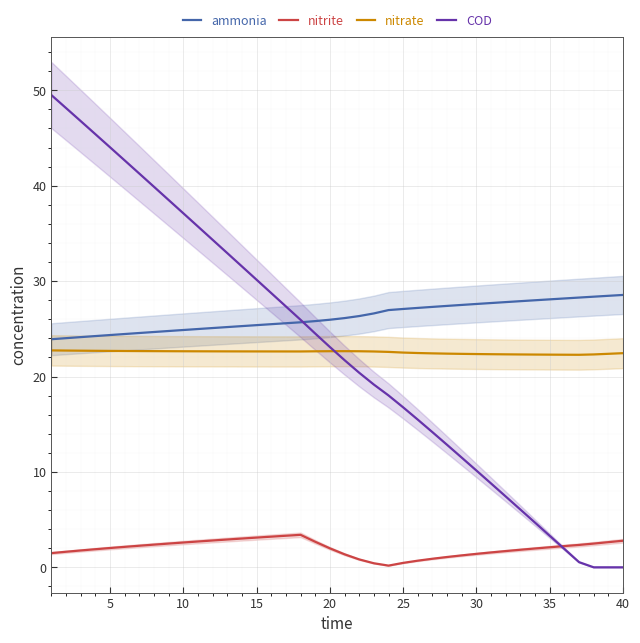

True or false: nitrate and nitrite intersect in this chart.

False